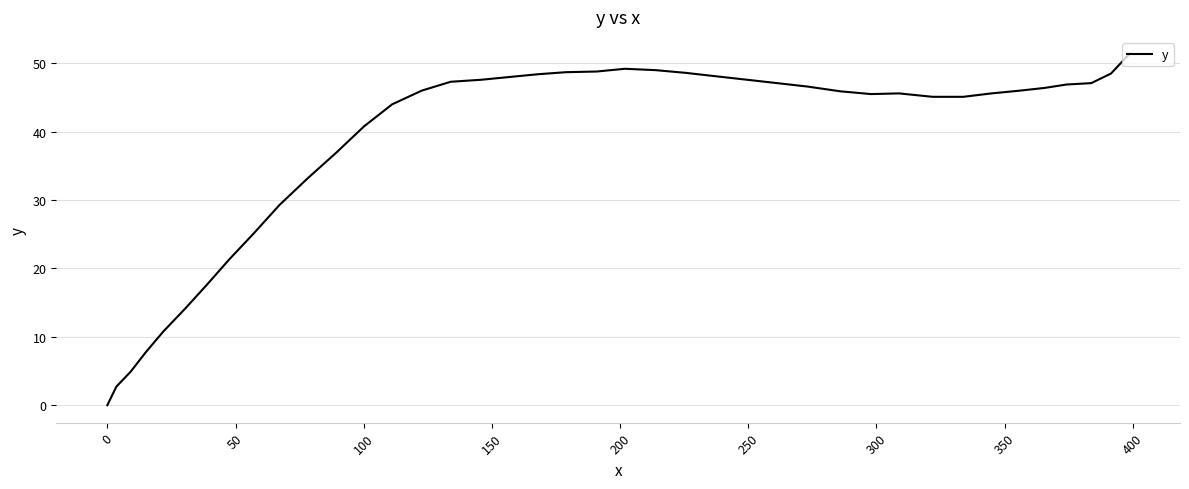

True or false: there are more than 0 points higher than both neighbors.

True